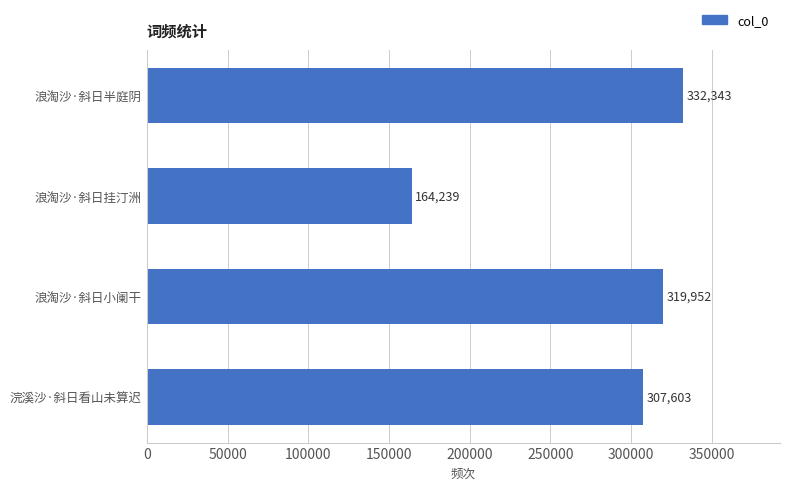

Rank the categories by value from highest to lowest.

浪淘沙·斜日半庭阴, 浪淘沙·斜日小阑干, 浣溪沙·斜日看山未算迟, 浪淘沙·斜日挂汀洲